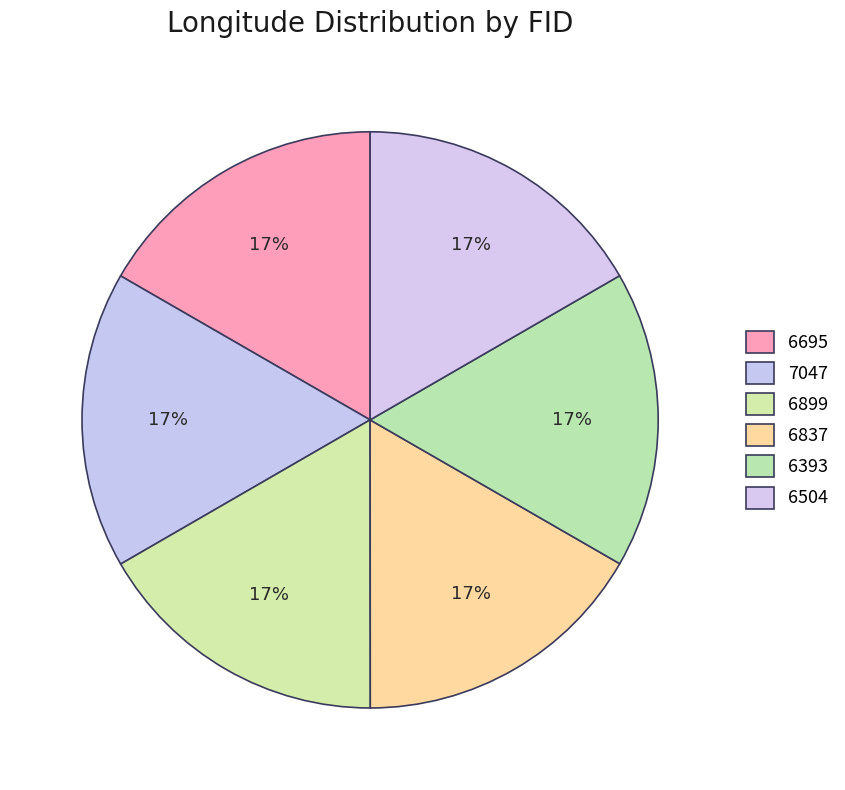

What portion of the pie excludes 6899?

83.3%